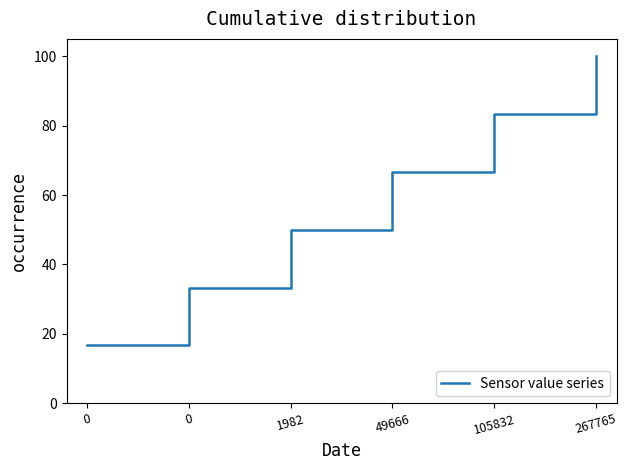

What is the approximate value at 49666?

66.7